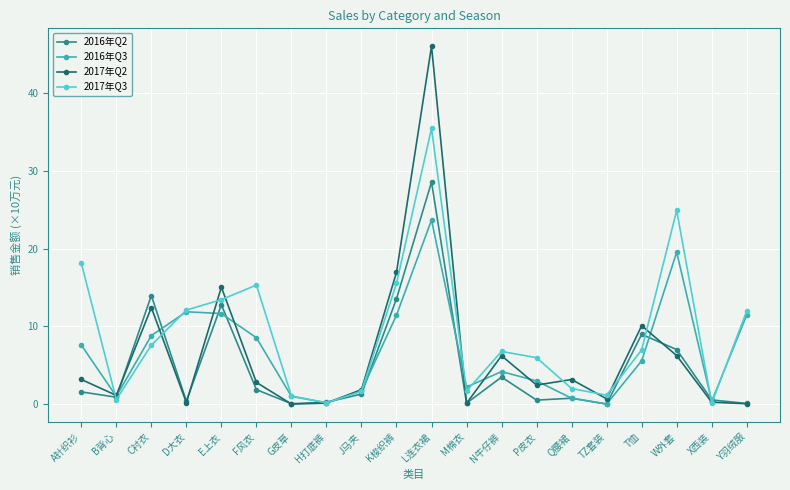

Rank the series by their maximum value, from highest to lowest.

2017年Q2, 2017年Q3, 2016年Q2, 2016年Q3